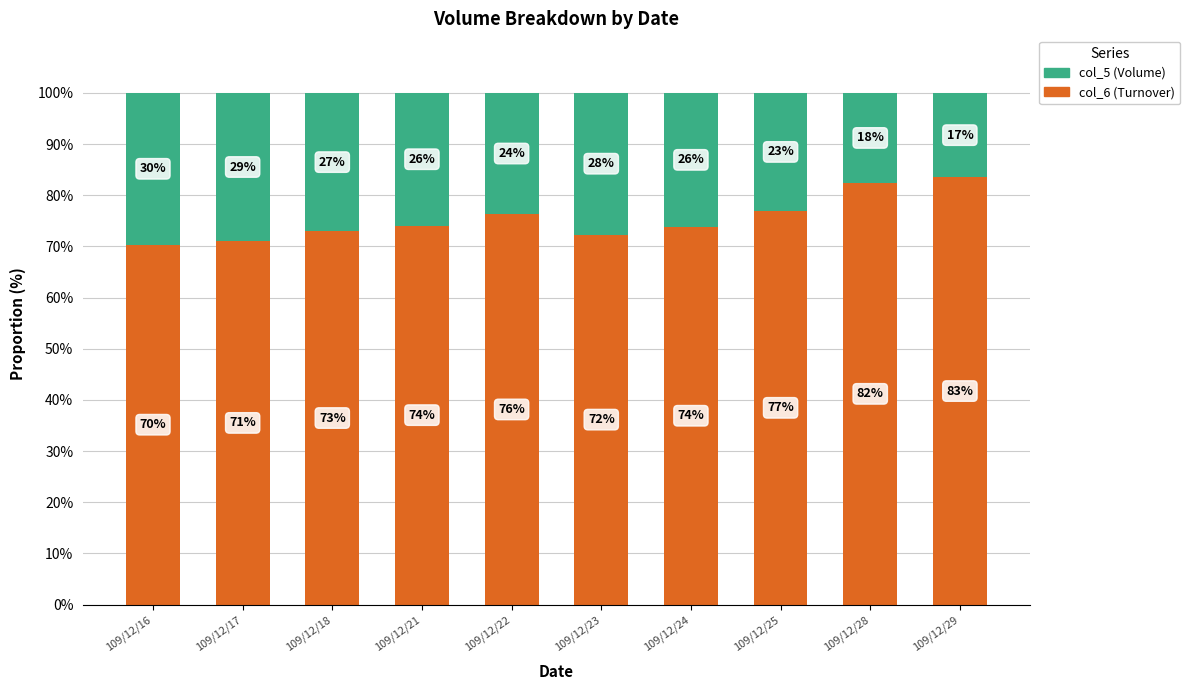

What is the difference between the col_6 (Turnover) values at 109/12/23 and 109/12/22?

4.0